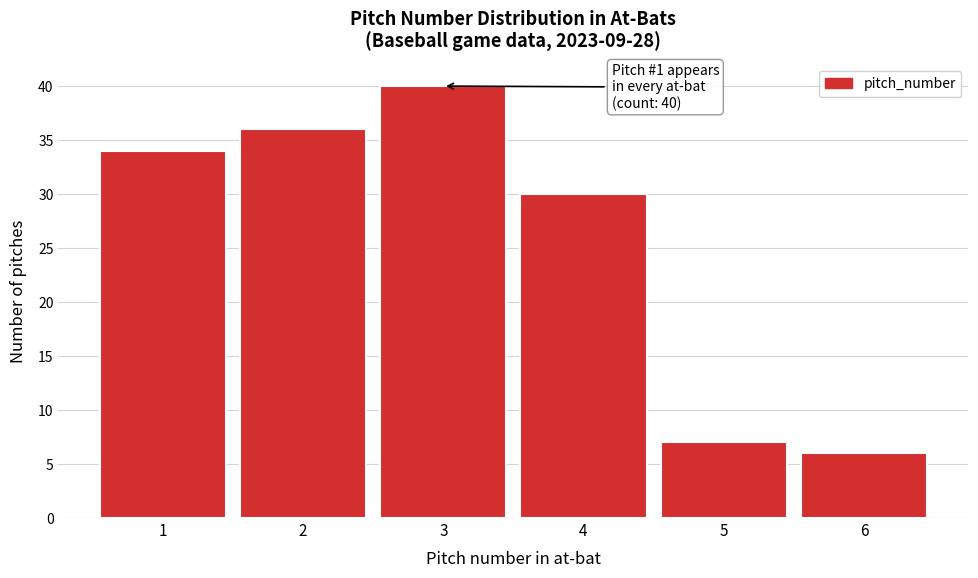

Over which range of the x-axis is the bar tallest?

2.5 to 3.5